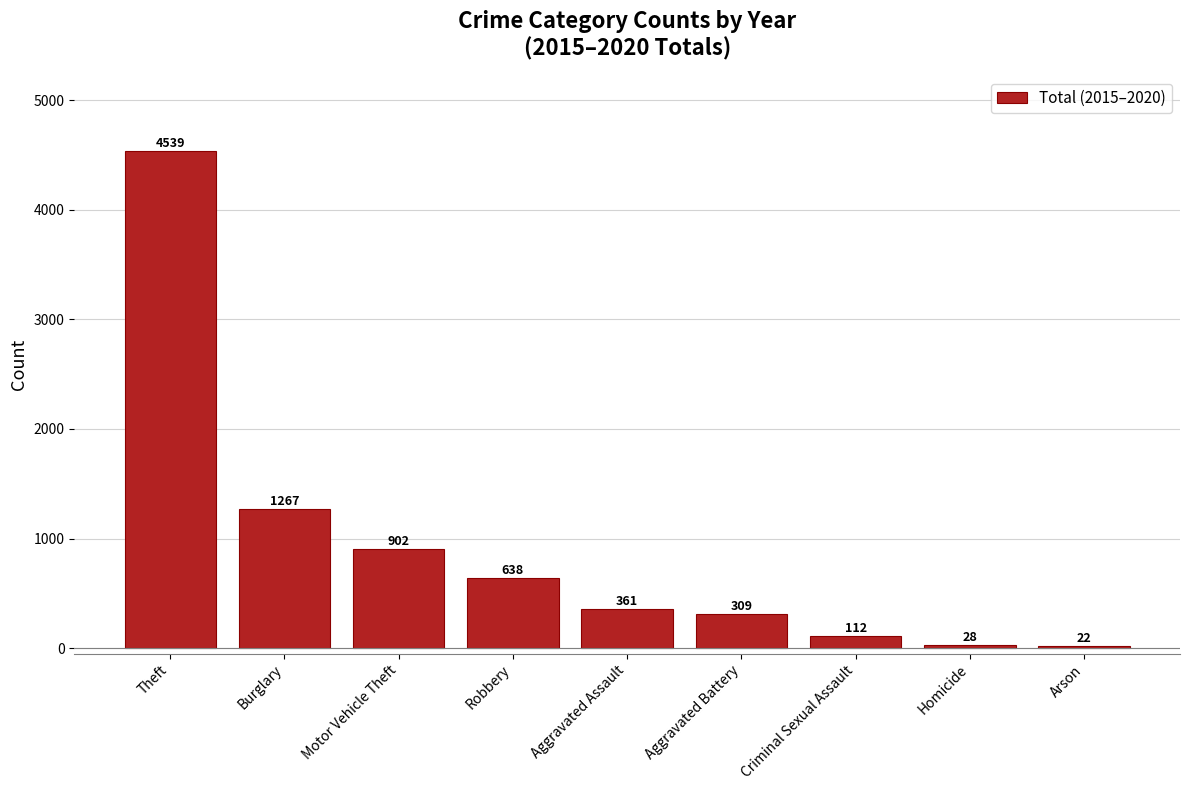

What is the ratio of the value at Burglary to the value at Arson?

57.6